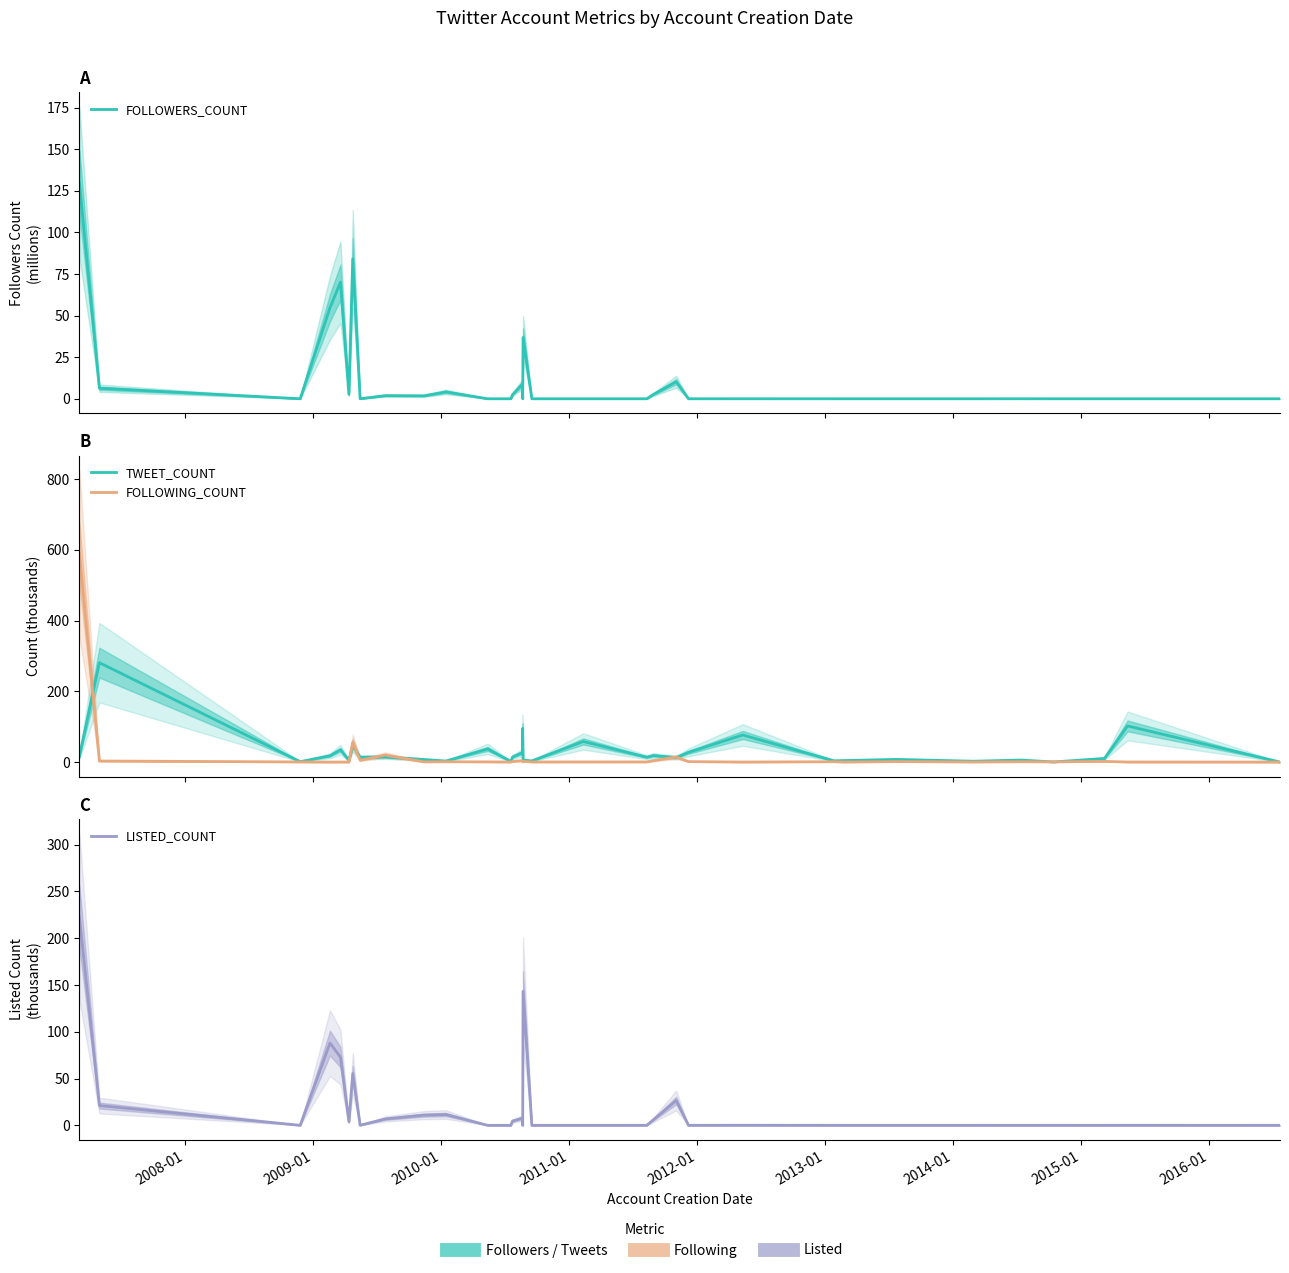

Between 2012-01 and 2011-01, which is larger?

2011-01